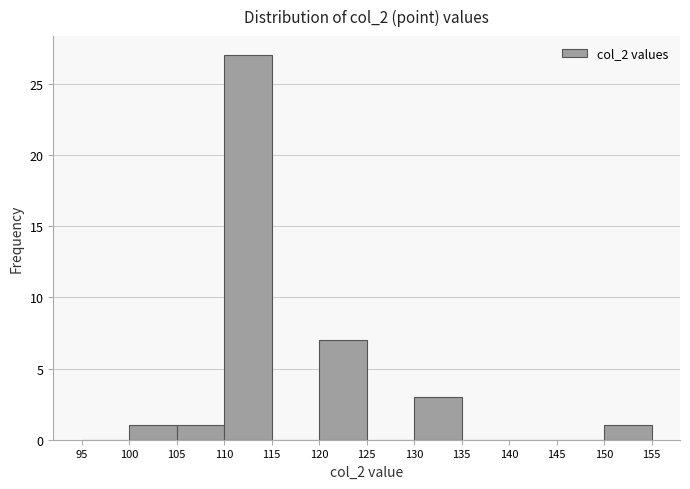

How tall is the bar that spans 100 to 105 on the x-axis? The values are not printed on the chart, so give them approximately, as read against the axis.

1